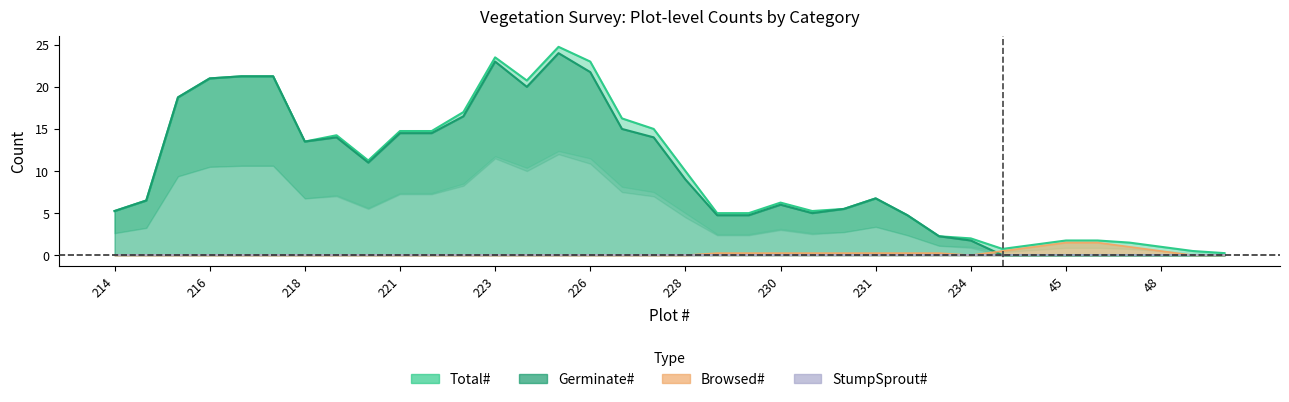

How many times do Browsed# and Germinate# cross each other?

2